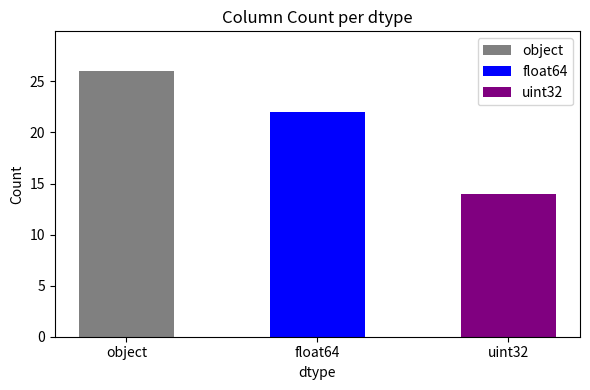

Are the bars grouped side by side (vs. stacked)?

No